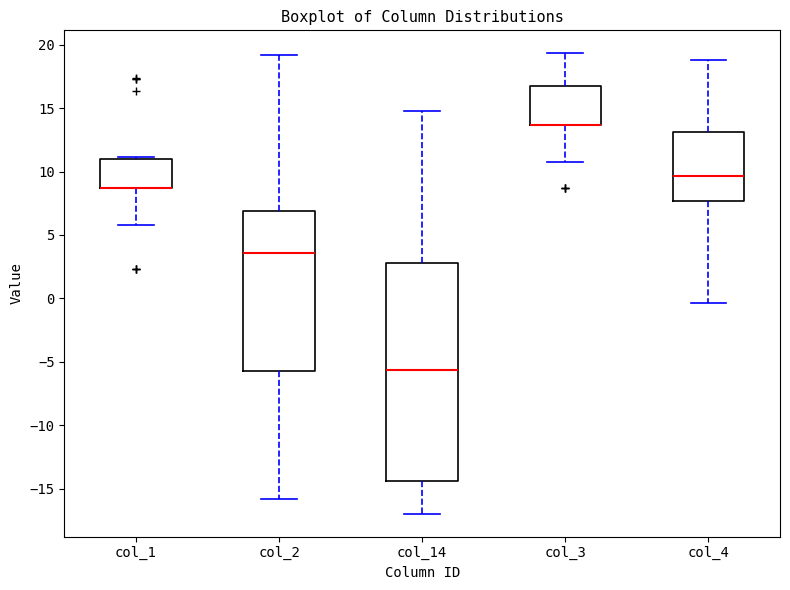

Where is the lower edge of the box for col_1 on the y-axis? The values are not printed on the chart, so give them approximately, as read against the axis.

8.5